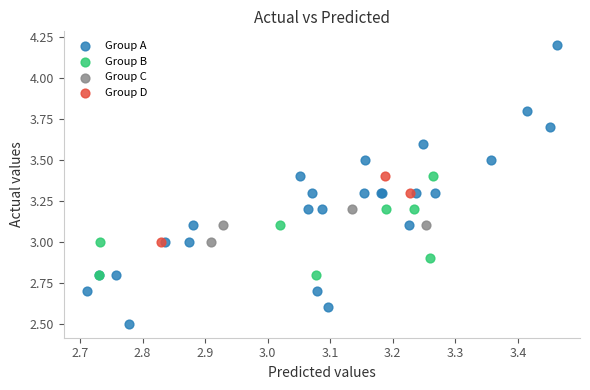

Which series reaches the minimum Y coordinate?

Group A